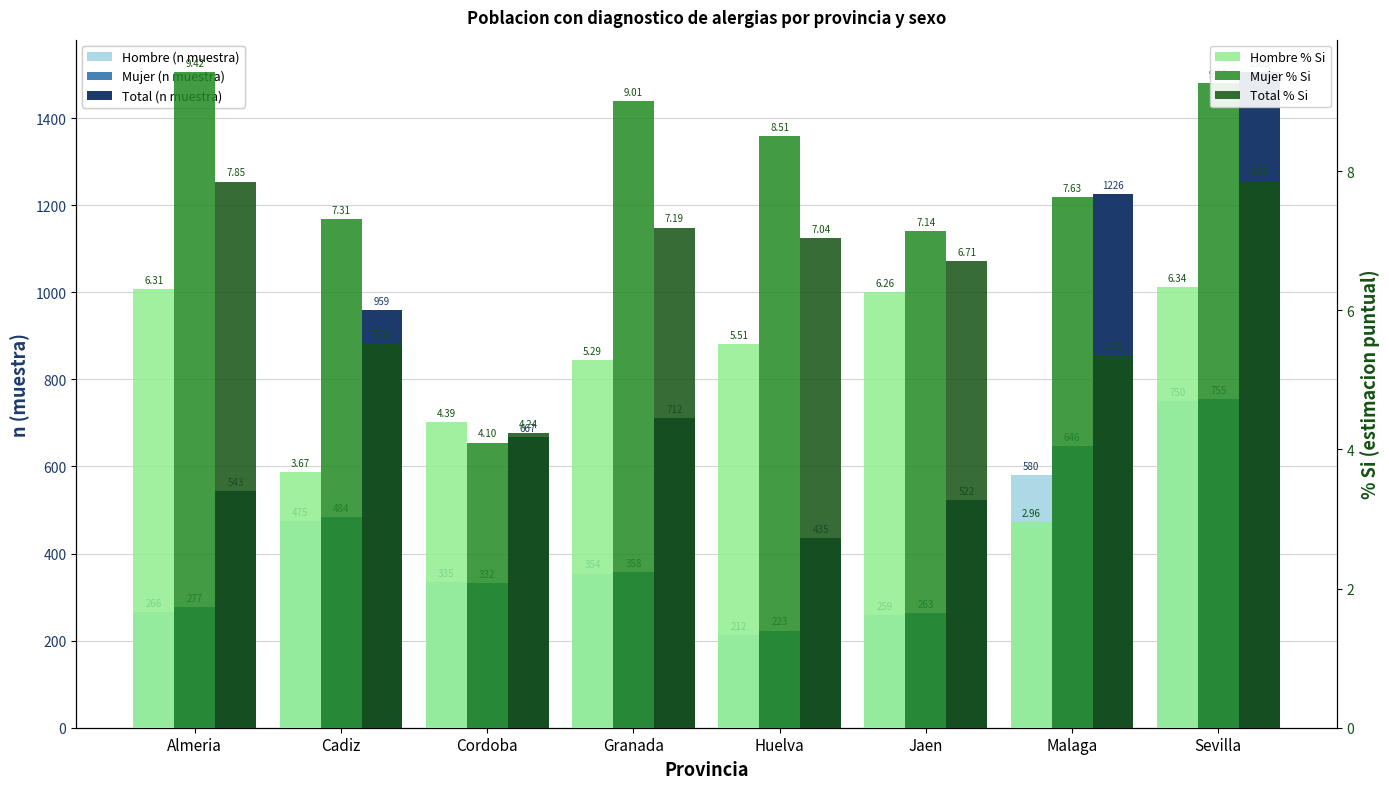

Rank the series at Huelva from highest to lowest value.

Total (n muestra), Mujer (n muestra), Hombre (n muestra), Mujer % Si, Total % Si, Hombre % Si